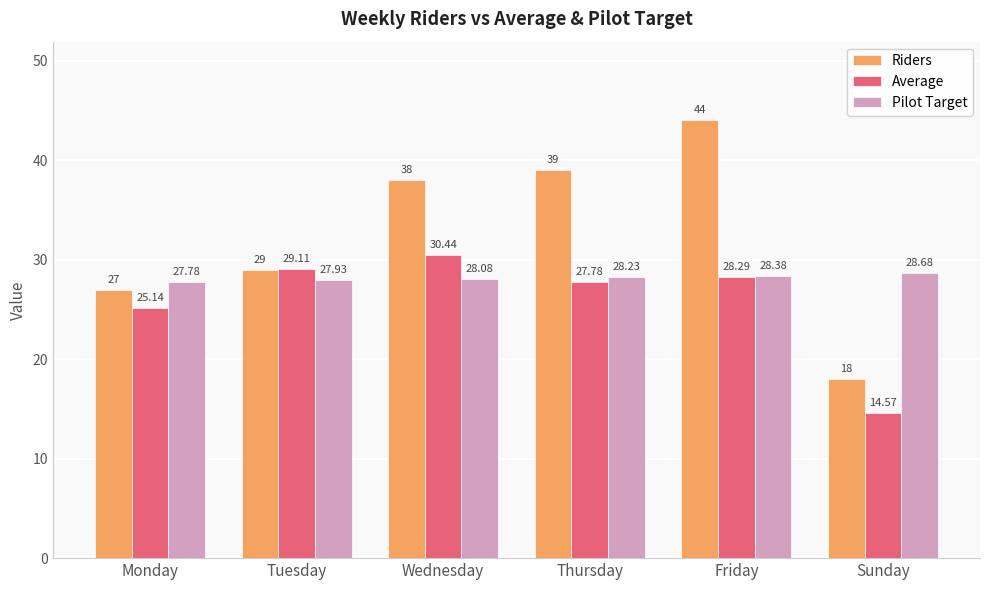

What is the sum of all Pilot Target values?

169.1